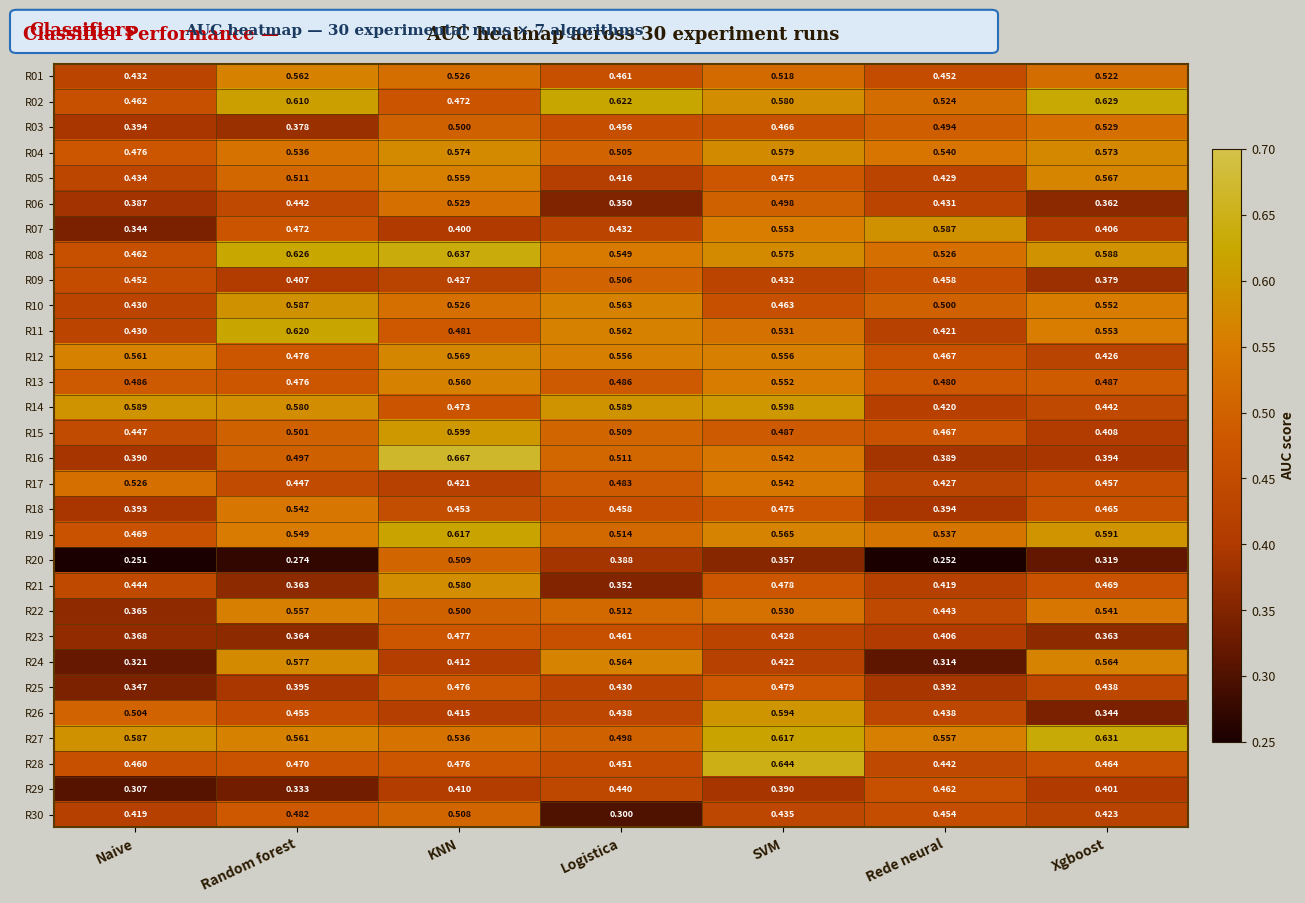

Is the value of R24 at SVM greater than the value of R03 at Naive?

Yes